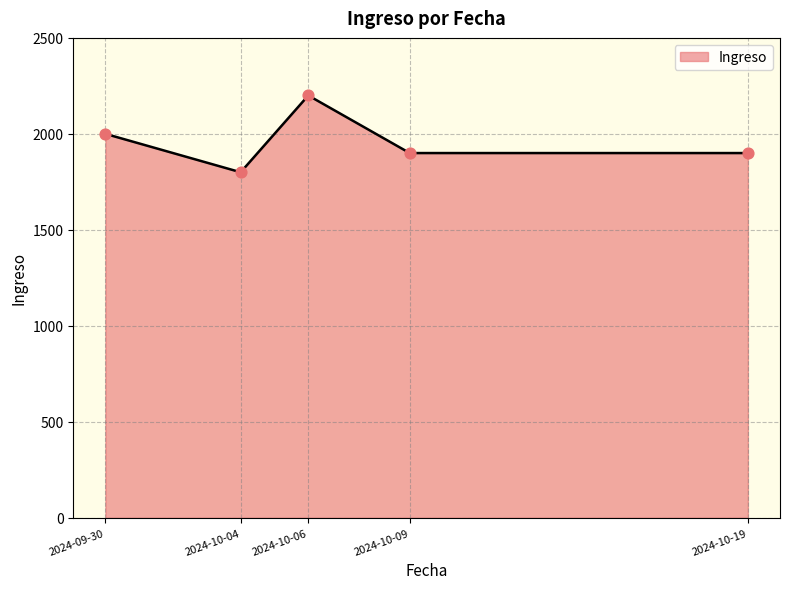

What is the change in value from 2024-10-04 to 2024-10-09?

+100